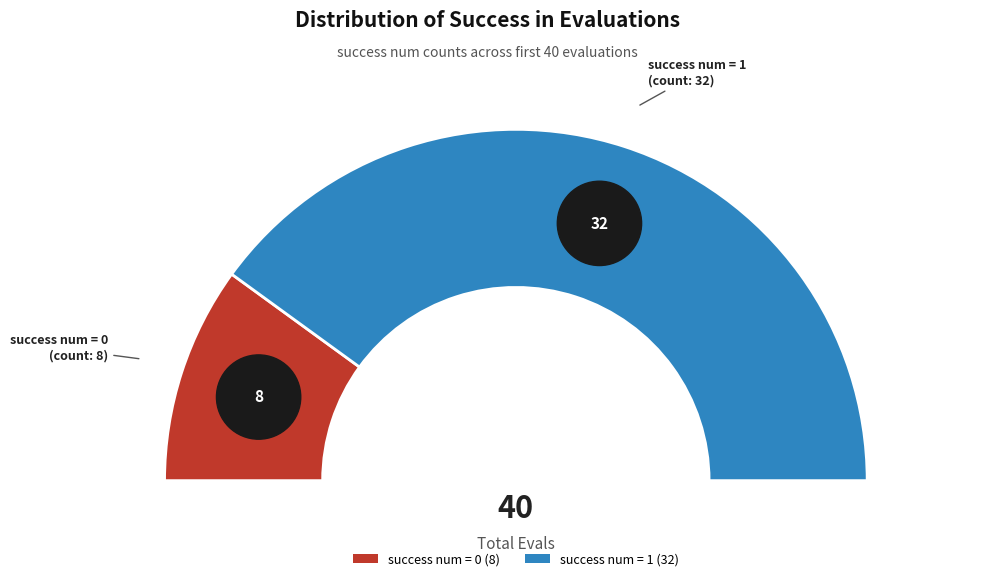

The success num = 1 slice represents 80% of the pie. True or false?

True